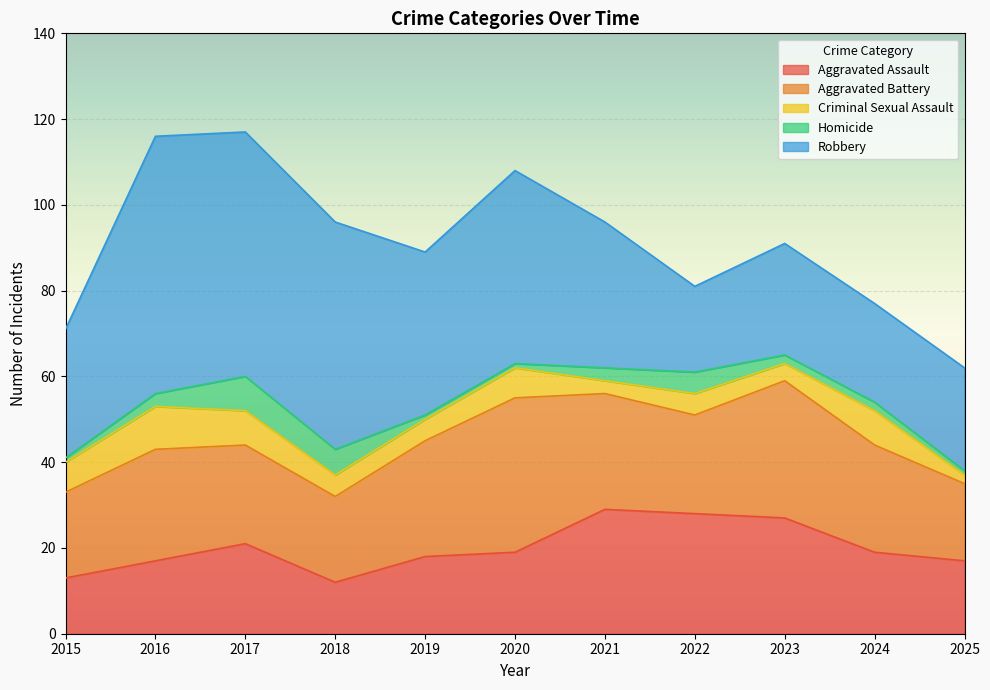

How many lines are shown in the chart?

5